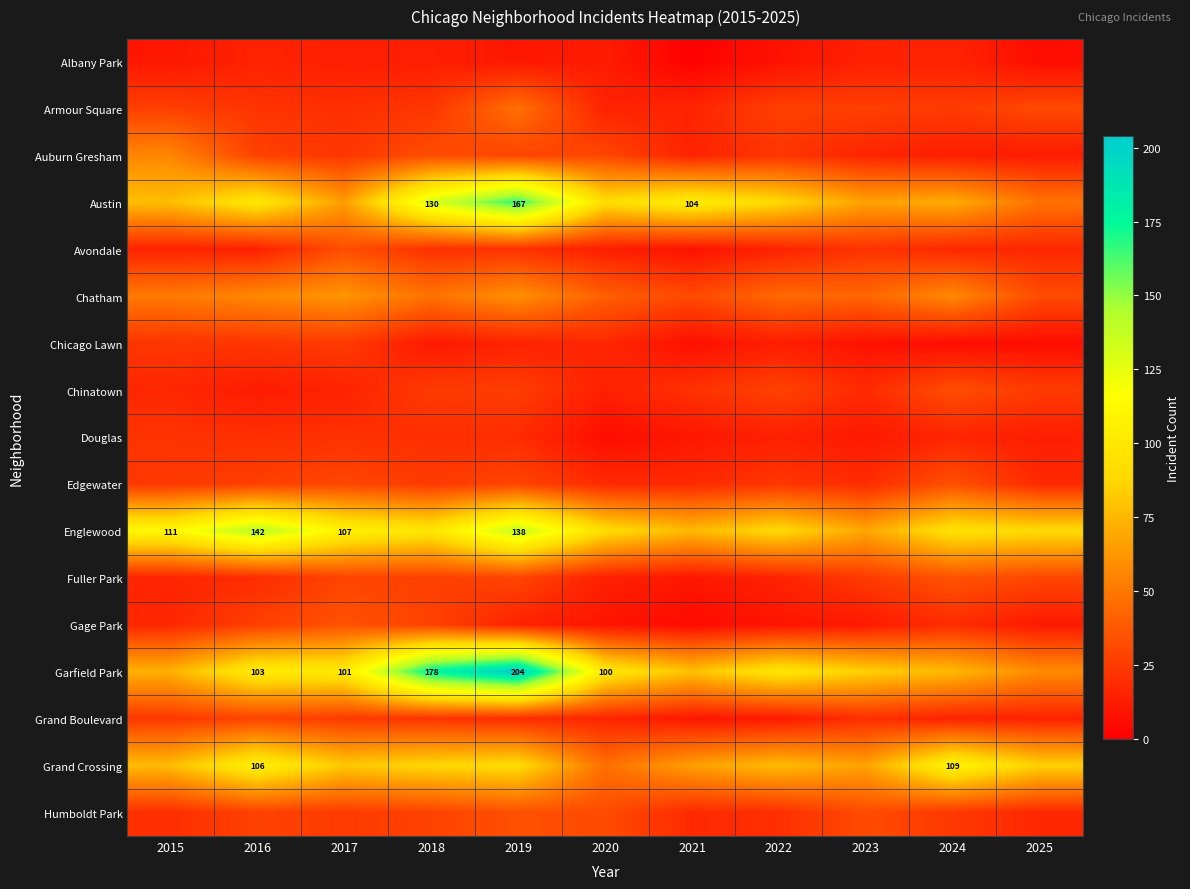

The Avondale series shows 6 at 2019. True or false?

False